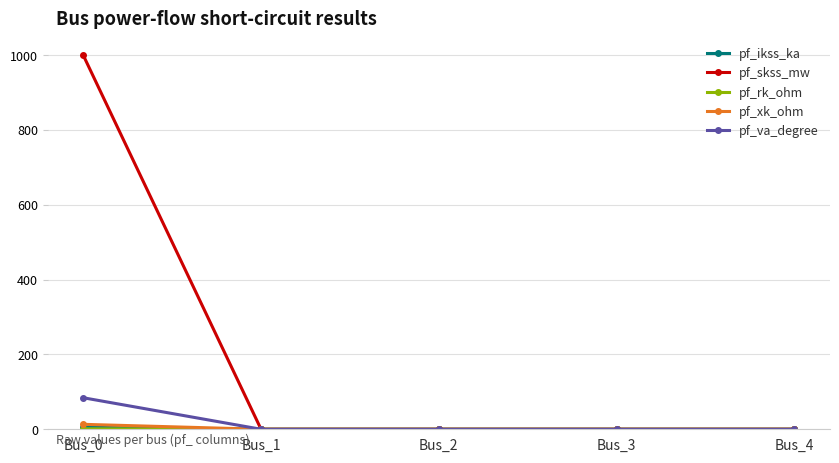

The pf_va_degree series shows 84.3 at Bus_0. True or false?

True